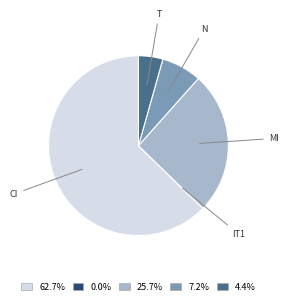

Is there a majority slice in this chart?

Yes